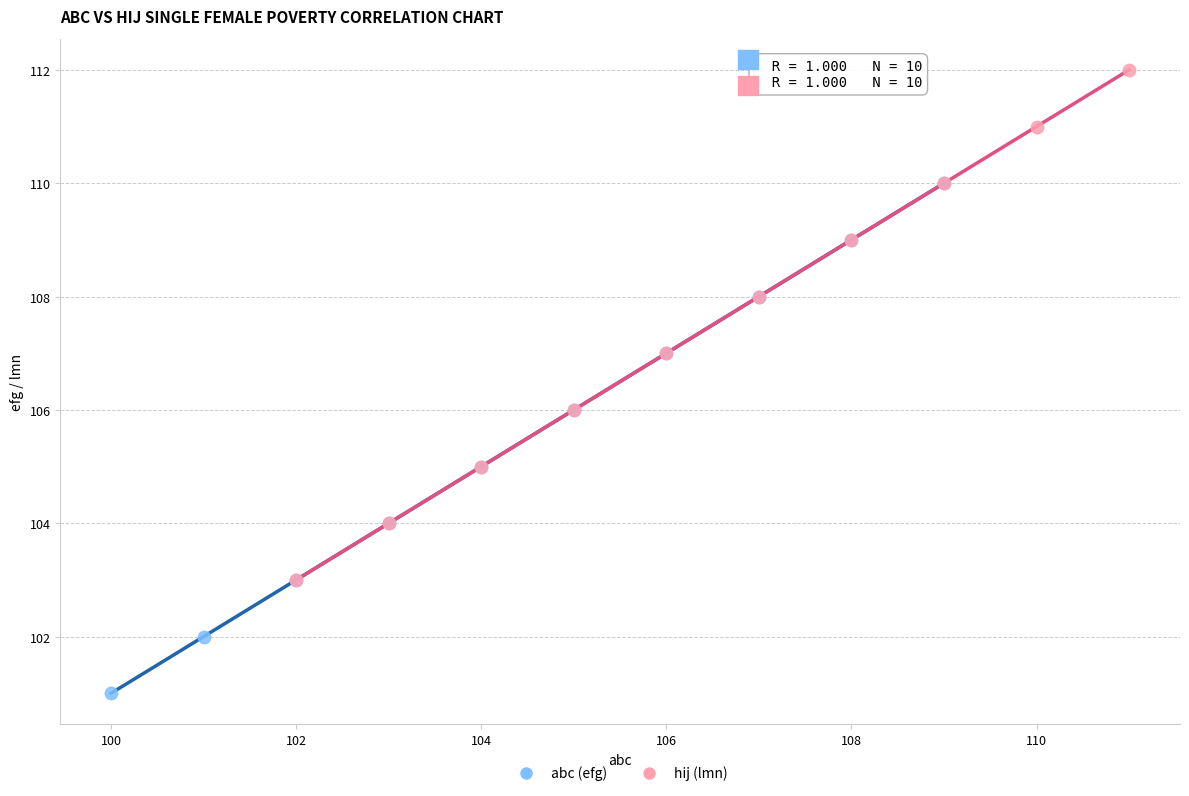

Which series reaches the minimum Y coordinate?

abc (efg)